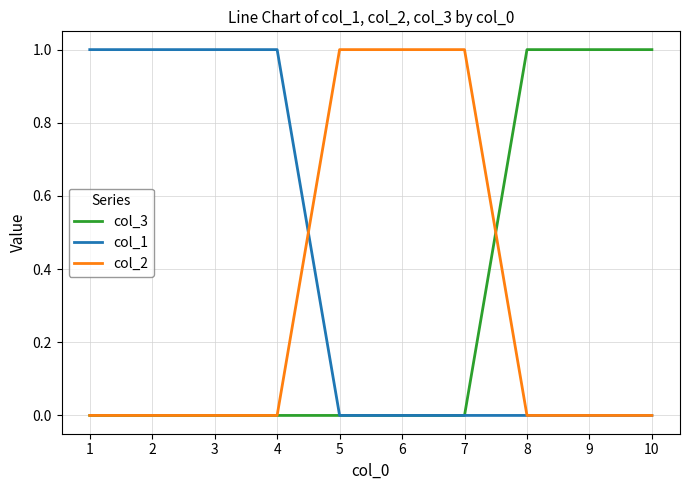

True or false: col_2 has a value of 0 at 2.

True